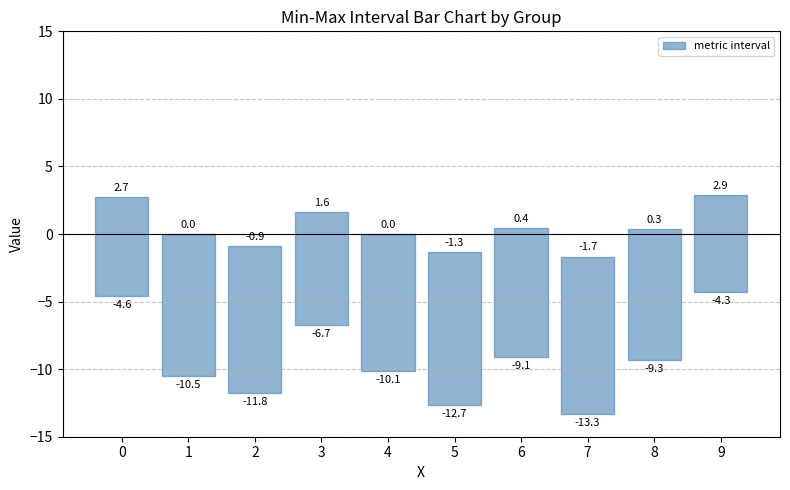

Does the chart contain any negative values?

No